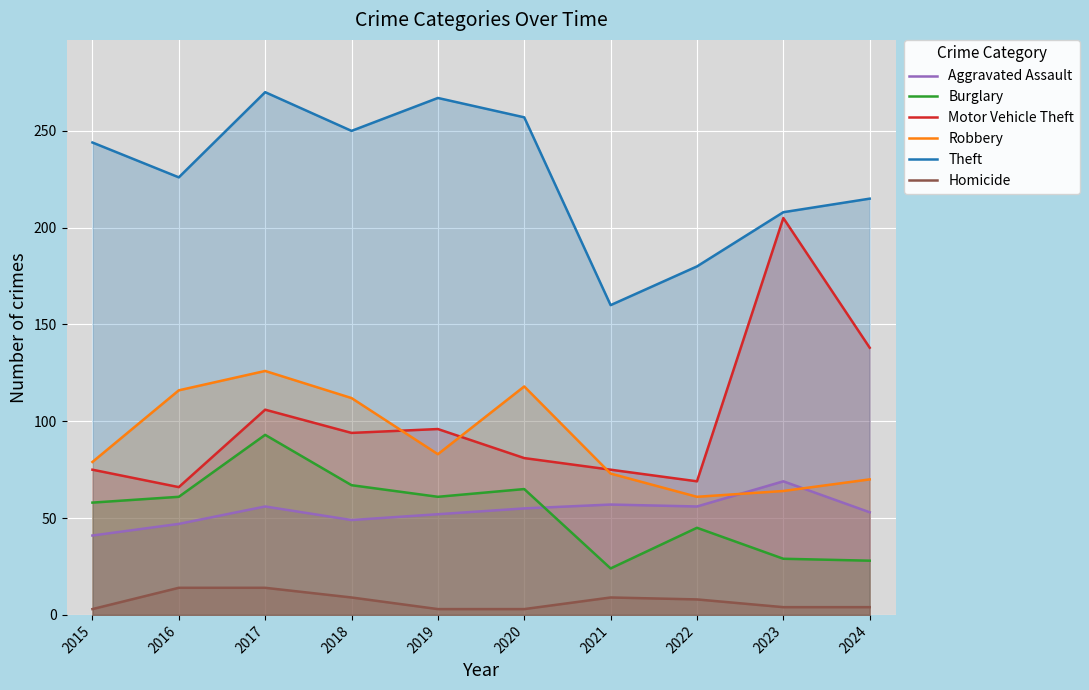

Reading right to left, what are all the values shown in this chart?

Aggravated Assault: 53	69	56	57	55	52	49	56	47	41
Burglary: 28	29	45	24	65	61	67	93	61	58
Motor Vehicle Theft: 138	205	69	75	81	96	94	106	66	75
Robbery: 70	64	61	73	118	83	112	126	116	79
Theft: 215	208	180	160	257	267	250	270	226	244
Homicide: 4	4	8	9	3	3	9	14	14	3